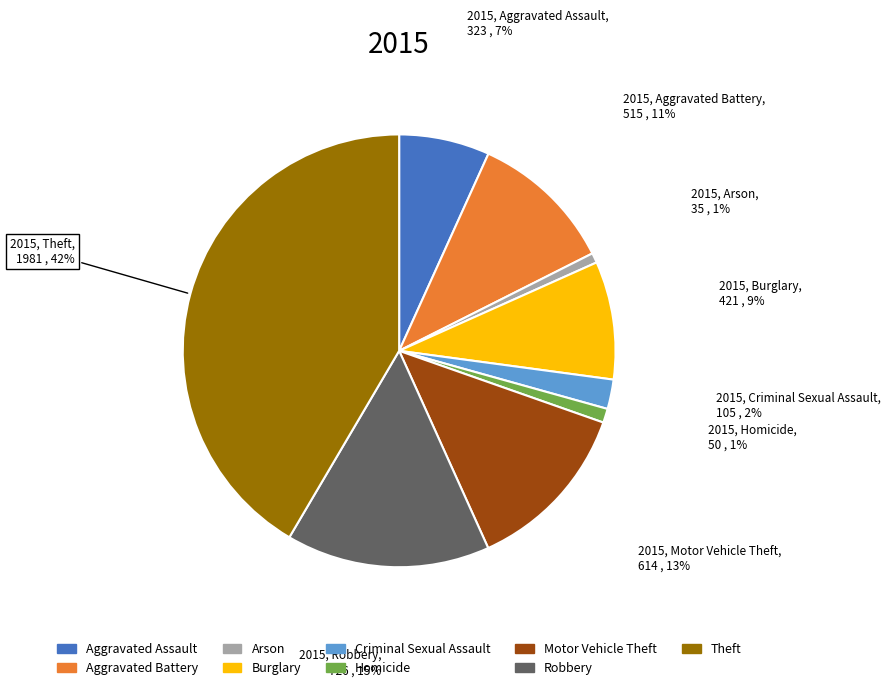

Is it true that Motor Vehicle Theft is 18% of the pie?

False